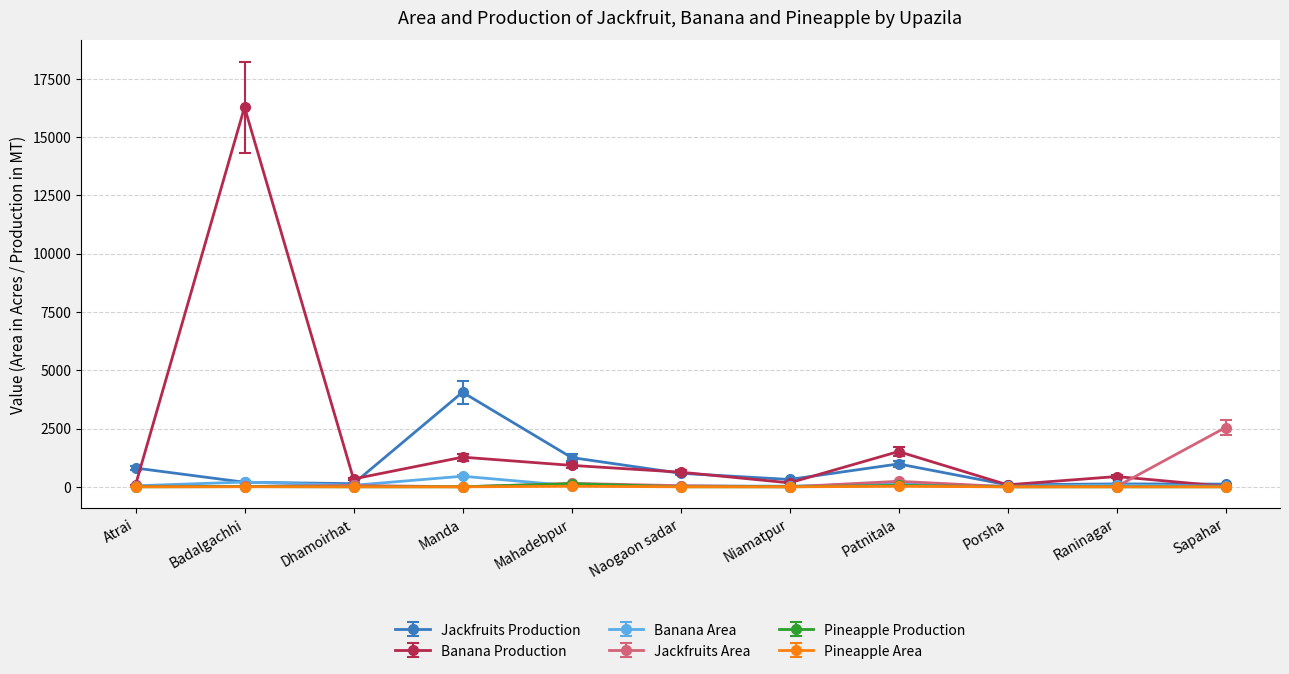

How many interior local valleys does the Jackfruits Production series have?

3